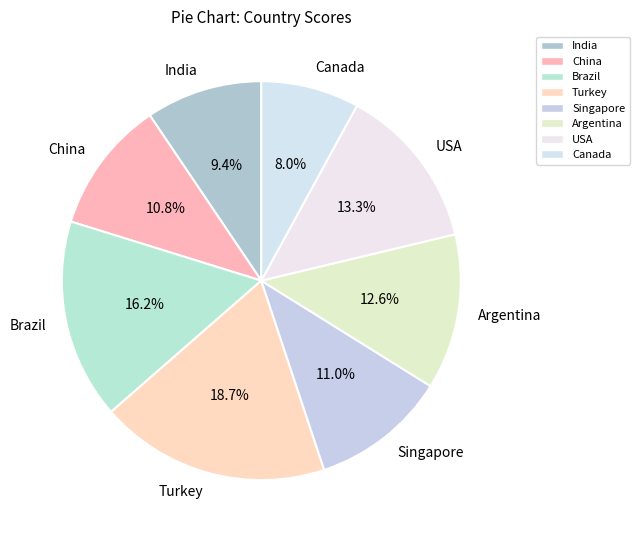

To the nearest percent, what portion does Turkey represent?

19%